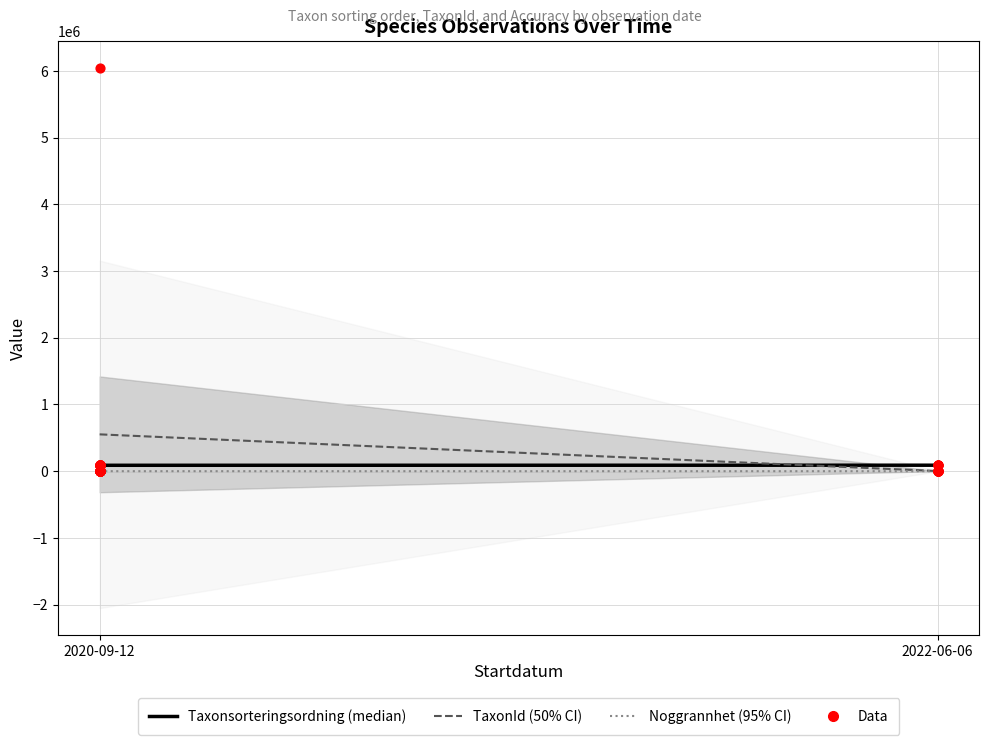

Is the value of Noggrannhet at 2022-06-06 greater than the value of Taxonsorteringsordning at 2022-06-06?

No